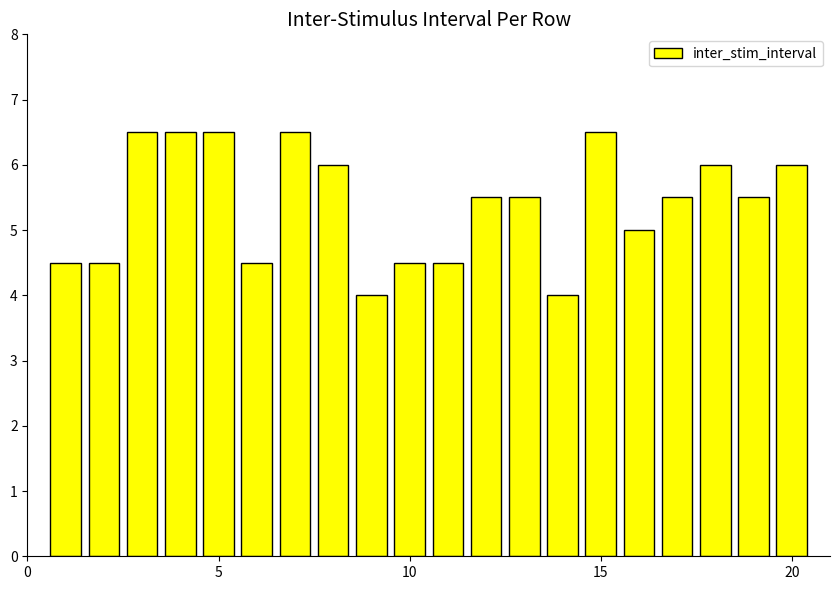

What is the sum of all values?

108.0